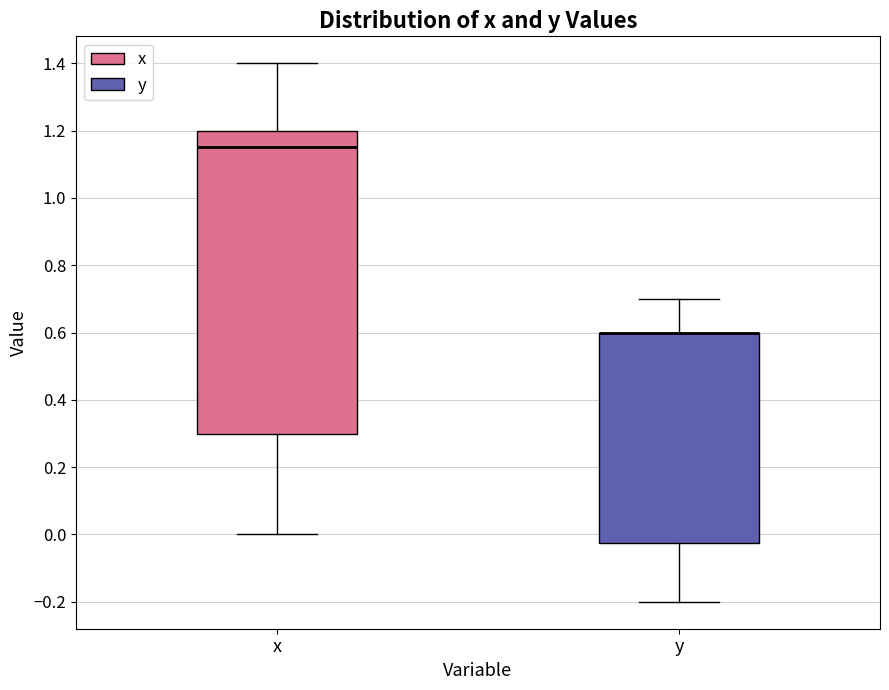

Reading left to right, transcribe this box plot: for each box, give where its median line is, the range the box spans, and where its two whiskers end, as read against the y-axis. The values are not printed on the chart, so give them approximately, as read against the axis.

x: median 1.16, box 0.30 to 1.20, whiskers 0.00 to 1.40
y: median 0.60 (drawn on the box's upper edge), box -0.02 to 0.60, whiskers -0.20 to 0.70